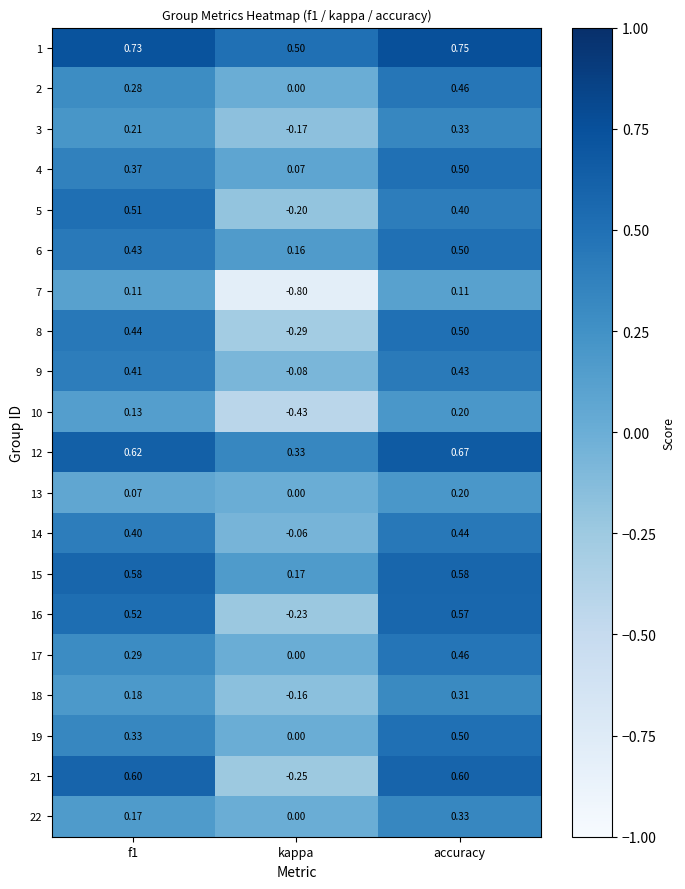

Is the value of 18 at kappa greater than the value of 21 at kappa?

Yes